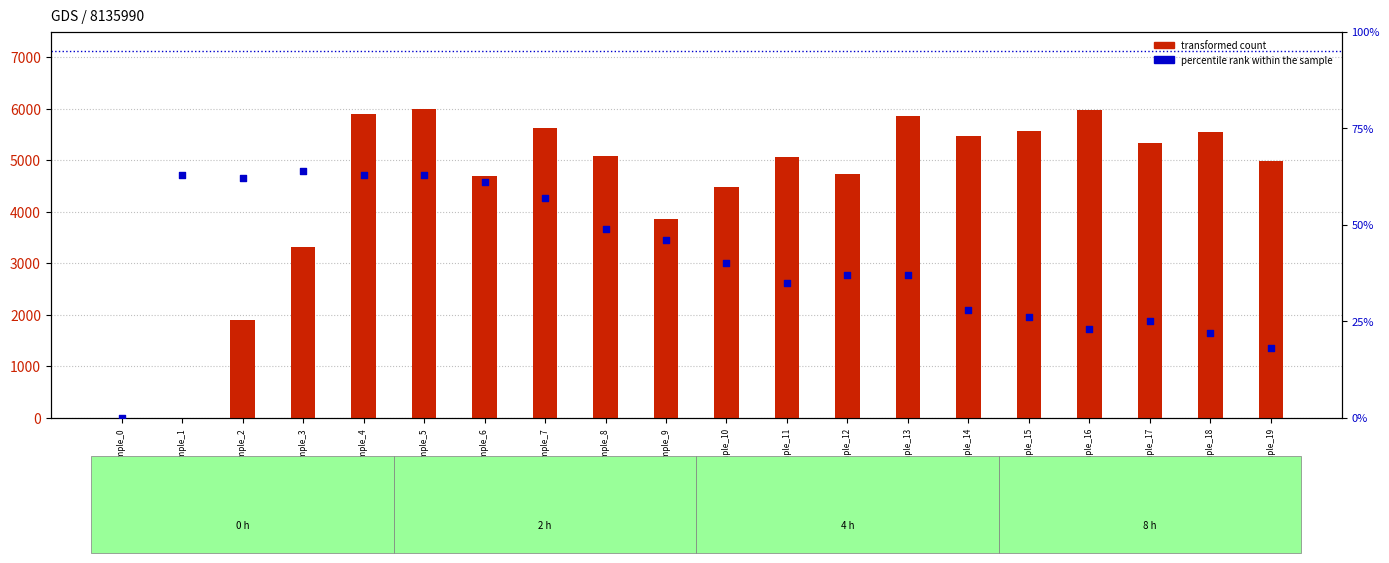

Which series contains the lowest Y value?

transformed count